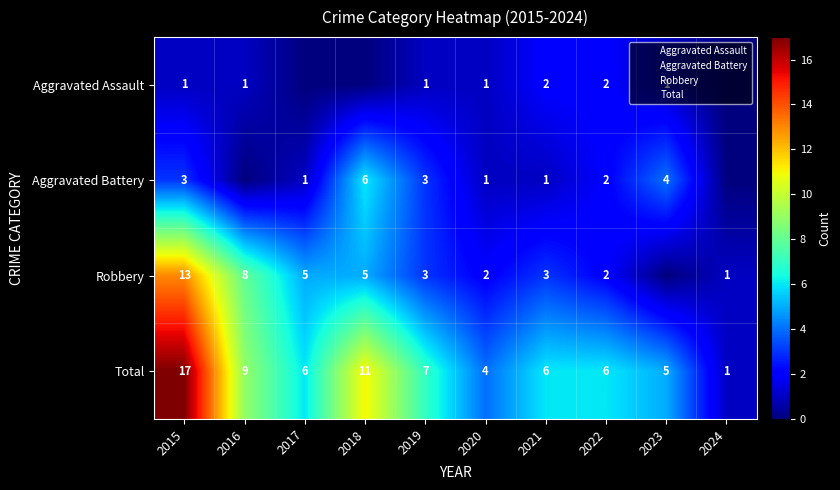

At which category is the sum across all series the highest?

2015